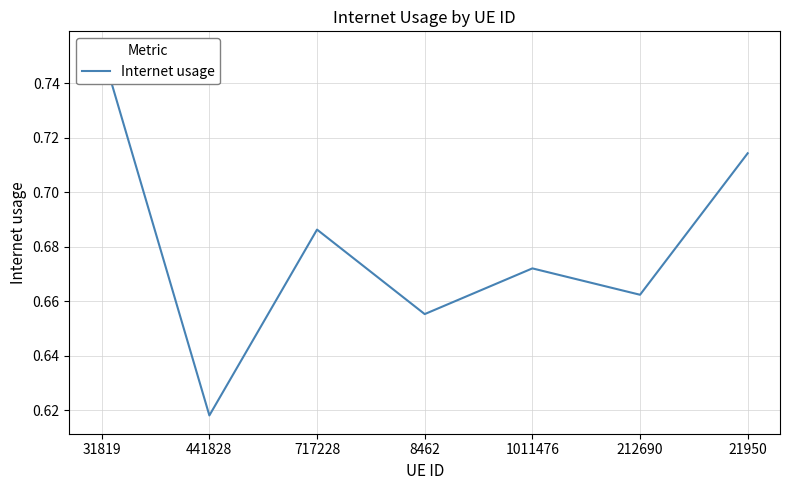

What is the label of the 6th point from the right?

441828